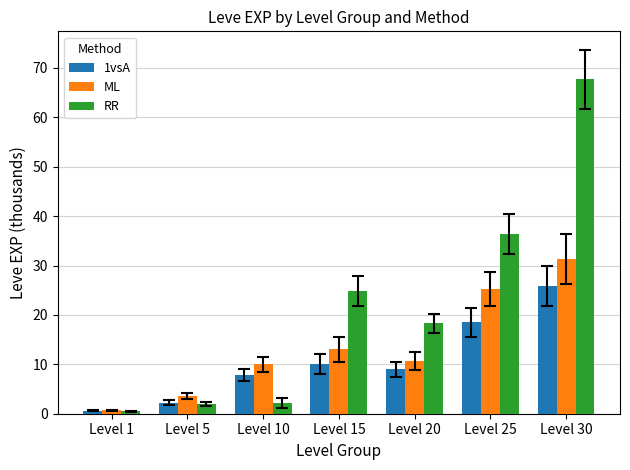

How many groups of bars are there?

7